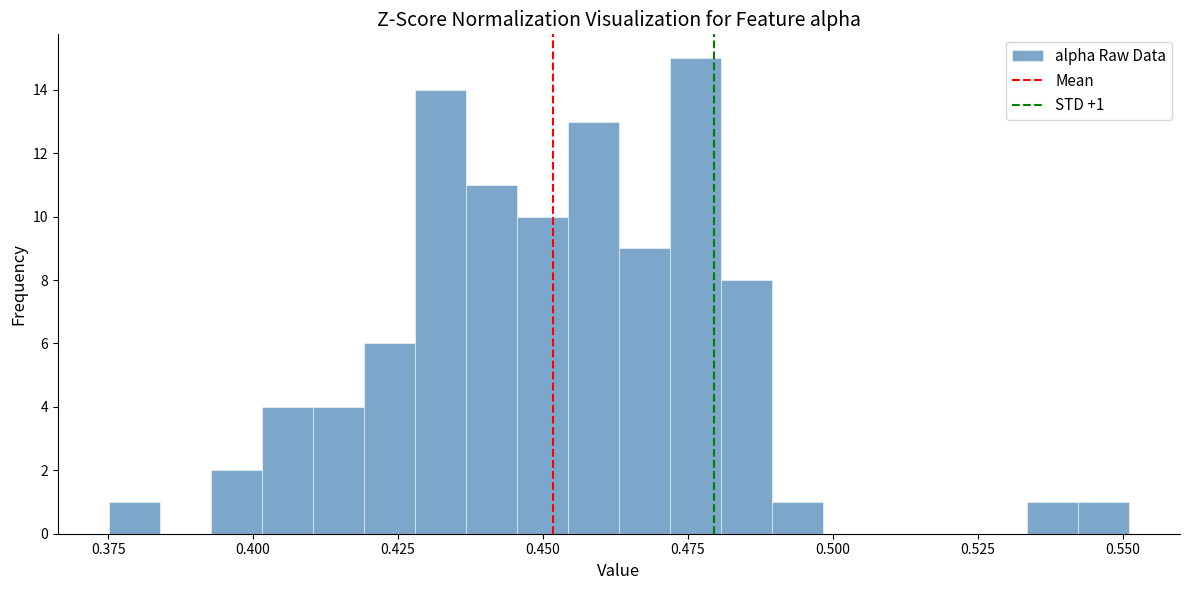

Around what value on the x-axis is the tallest bar? Give the approximate position of its centre, as read against the axis.

0.475